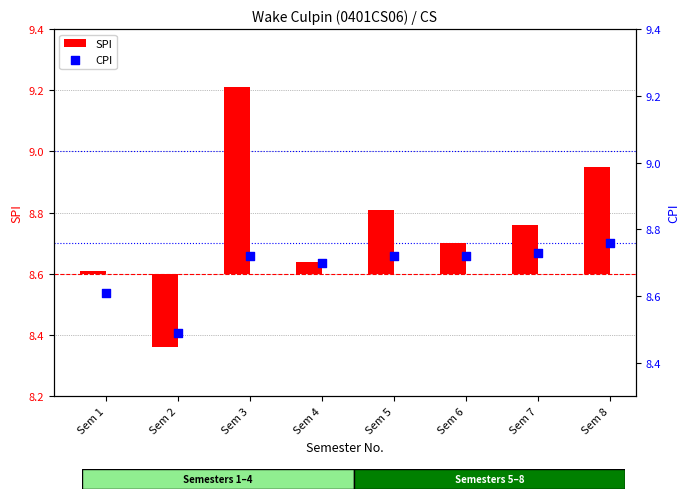

At how many categories does at least one series exceed 5?

8